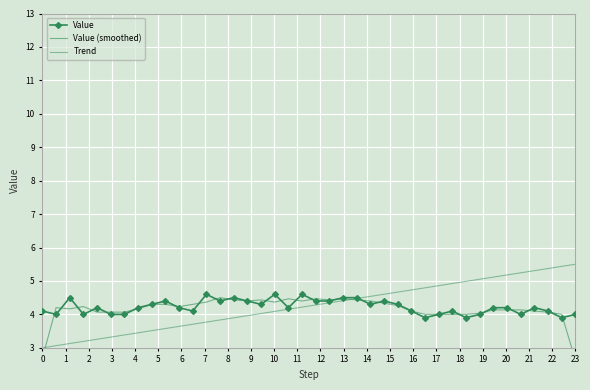

What is the difference between the maximum and minimum values?

0.7